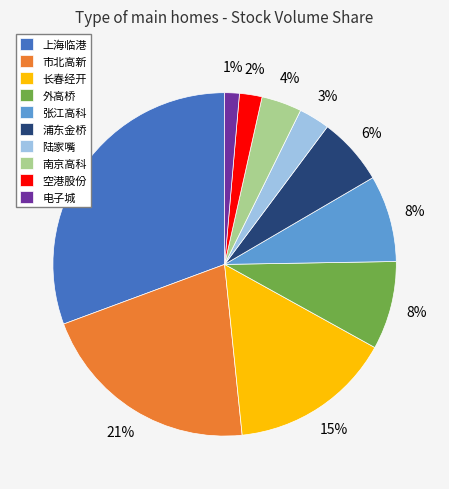

How many segments does this pie chart have?

10